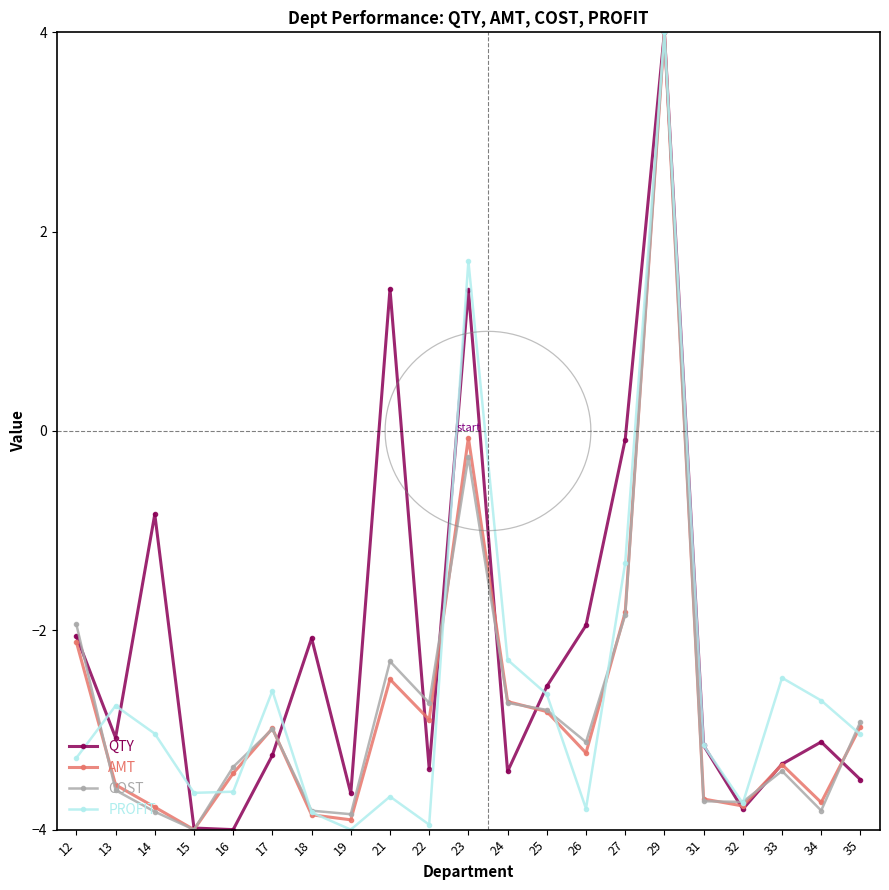

What is the lowest value of the AMT series?

-4.0